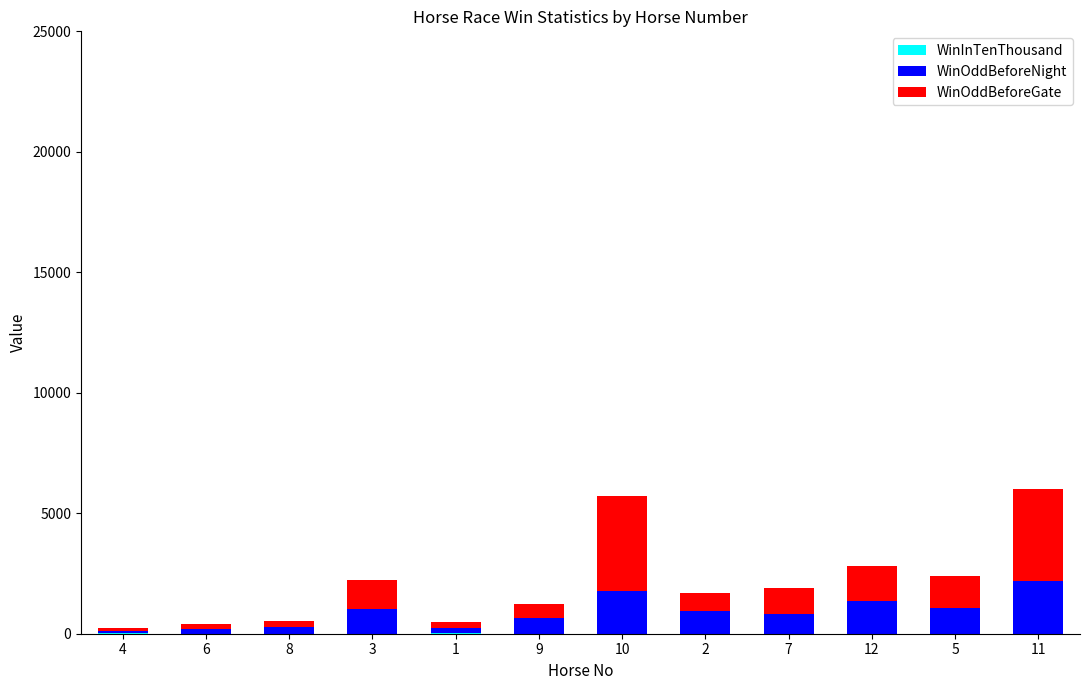

At which category is the sum across all series the highest?

11